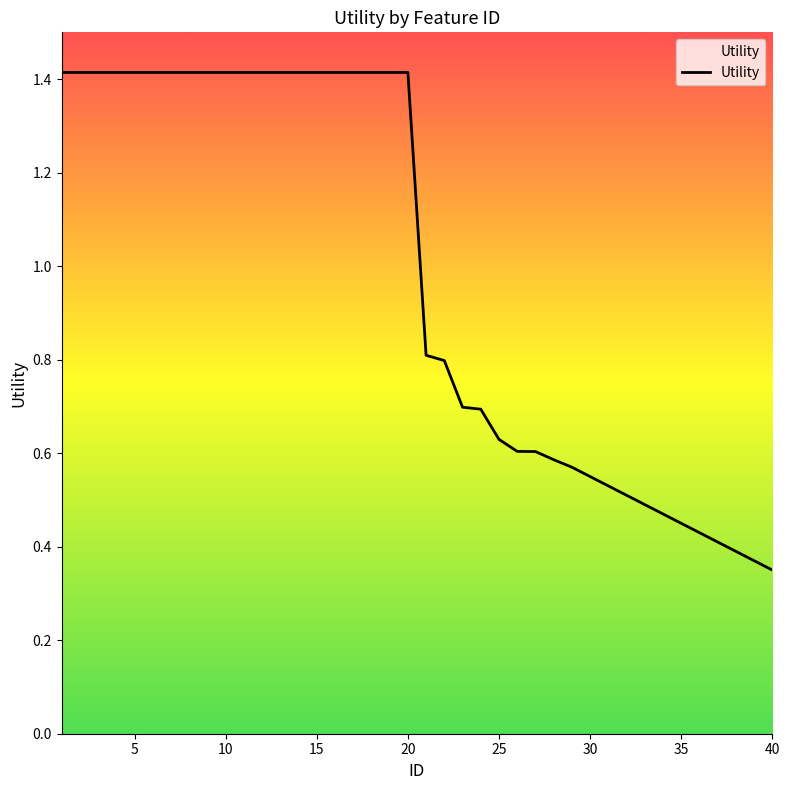

What is the maximum value shown in the chart?

1.4